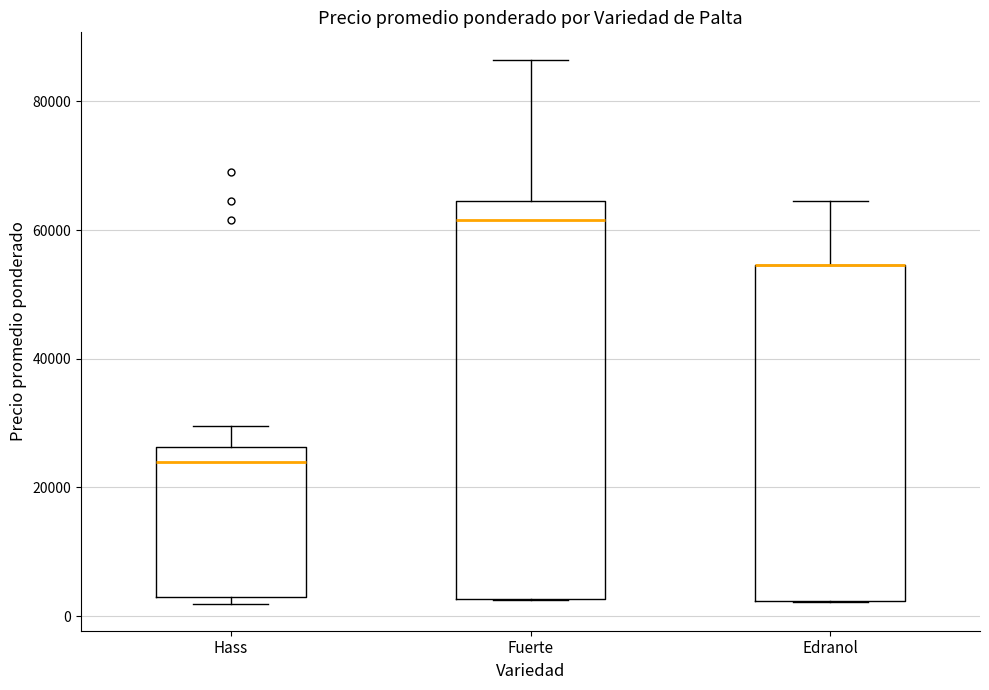

Where is the lower edge of the box for Edranol on the y-axis? The values are not printed on the chart, so give them approximately, as read against the axis.

2000